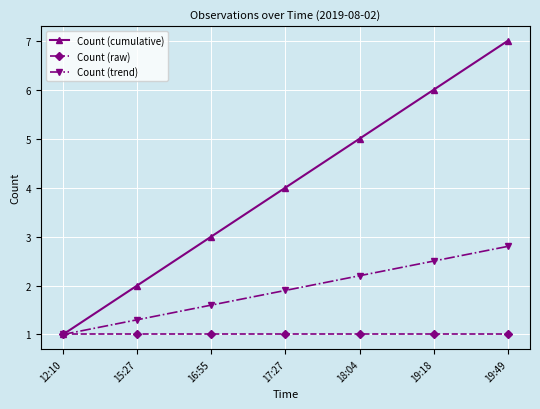

What is the approximate value of Count (cumulative) at 16:55?

3.0